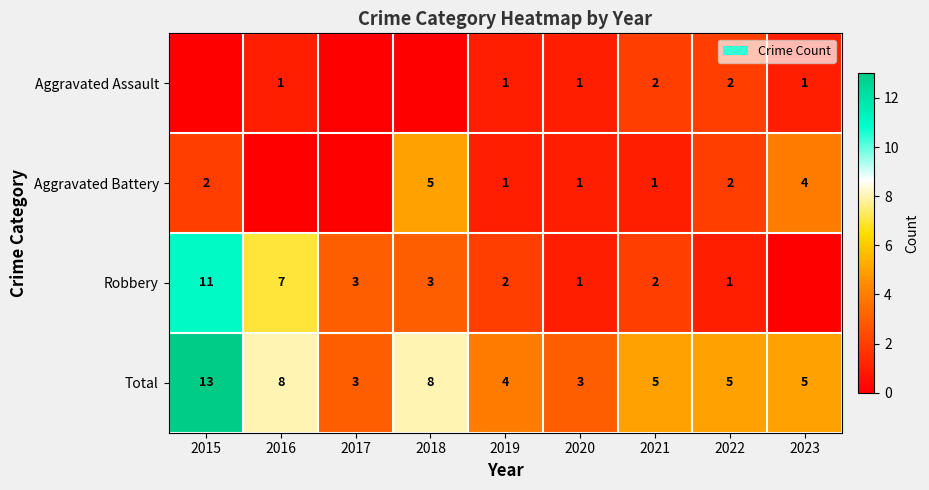

Is it true that Total equals 5 at 2023?

True